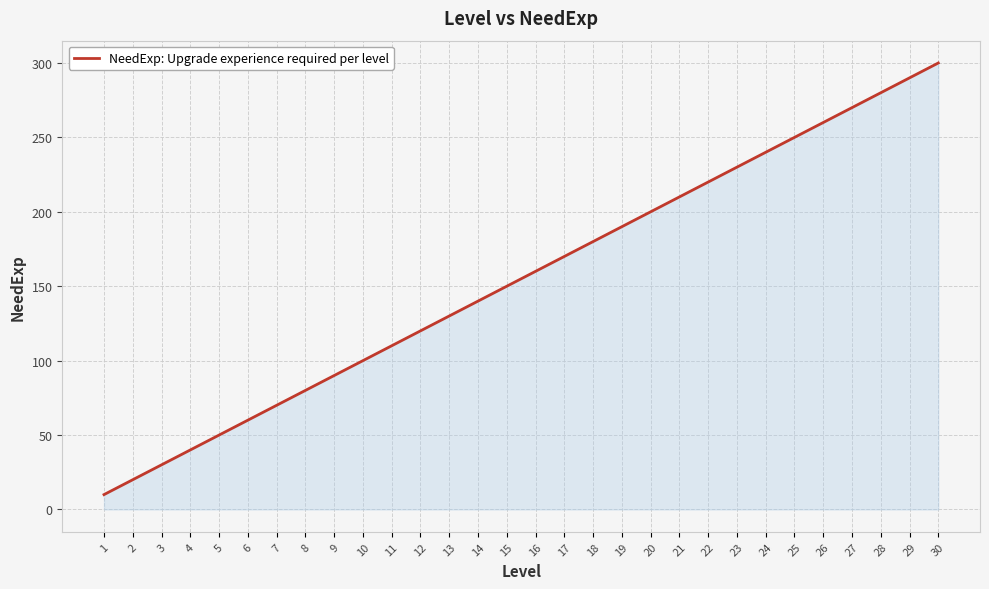

List the labels in order of value, largest first.

30, 29, 28, 27, 26, 25, 24, 23, 22, 21, 20, 19, 18, 17, 16, 15, 14, 13, 12, 11, 10, 9, 8, 7, 6, 5, 4, 3, 2, 1